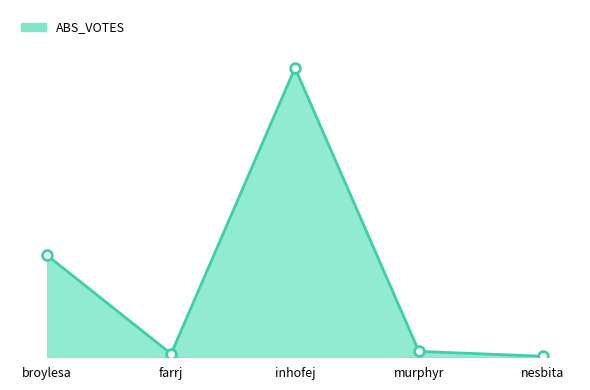

Does the chart display data point markers on the line(s)?

No